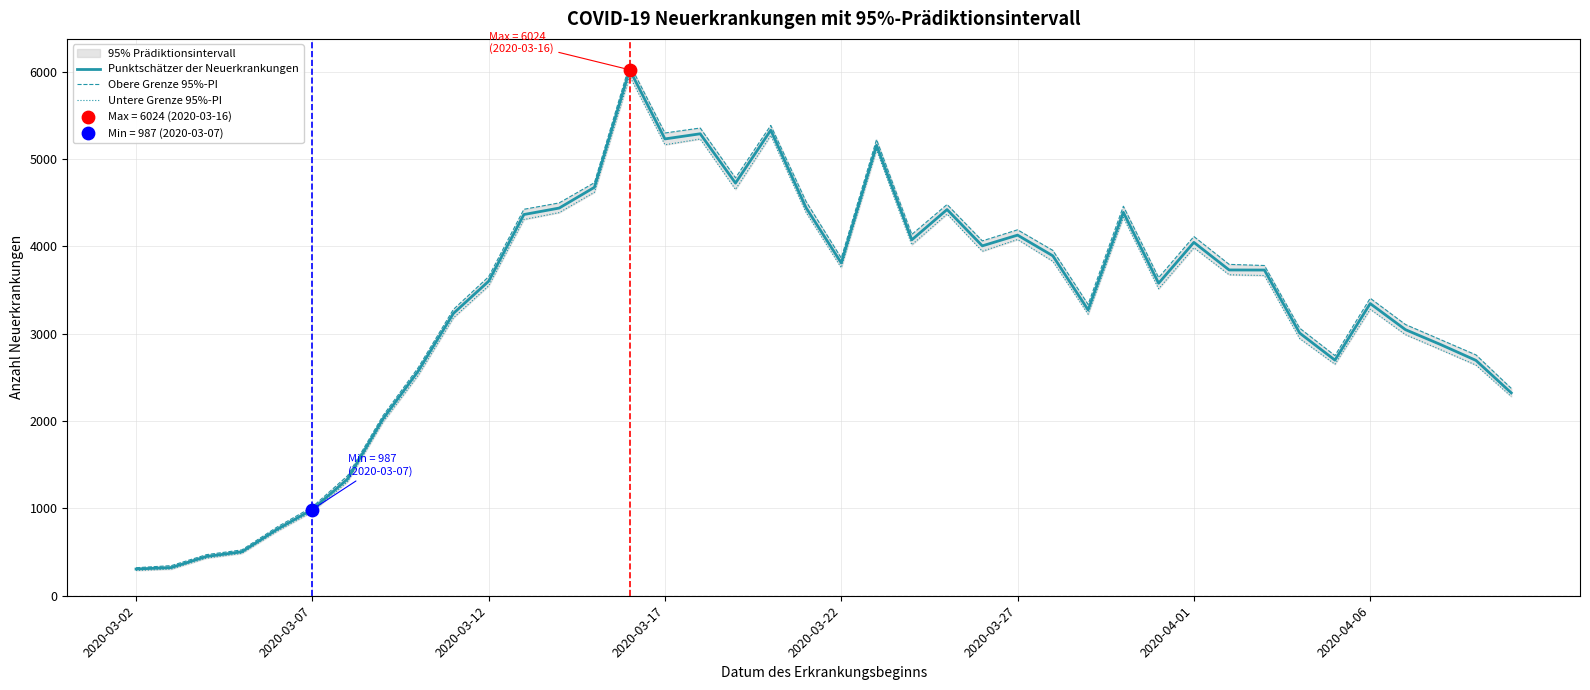

What is the total value across all series at 8?

7705